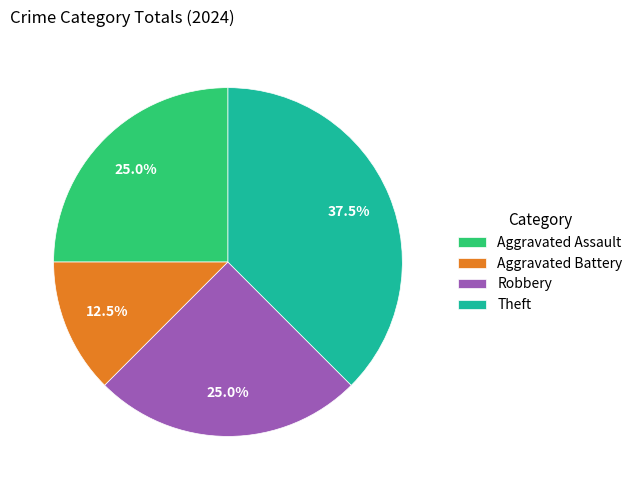

Which has a higher value, Robbery or Theft?

Theft